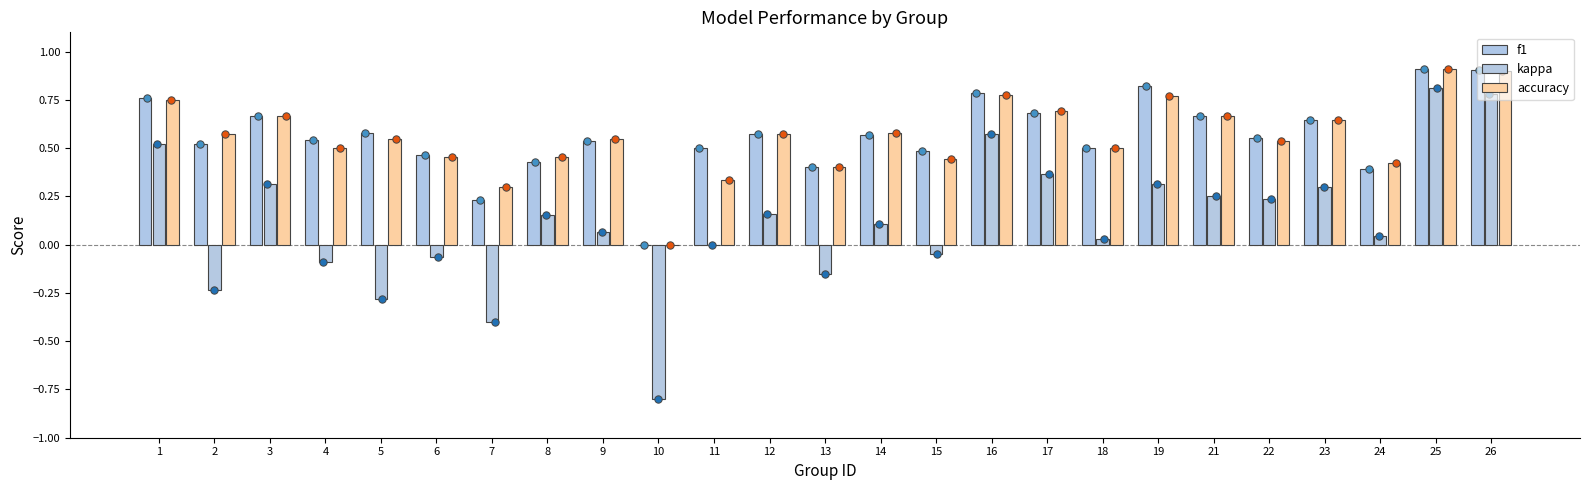

Which series contains the highest Y value?

accuracy